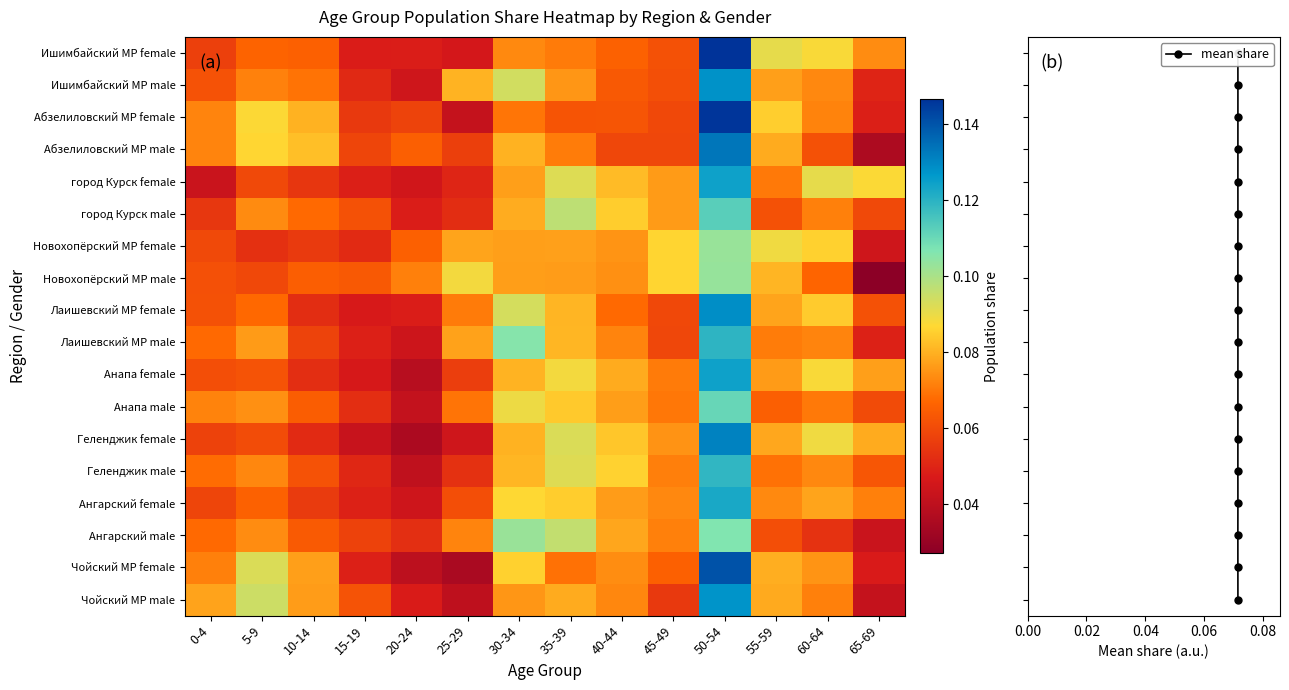

Where is Анапа female nearest to the value 0?

20-24